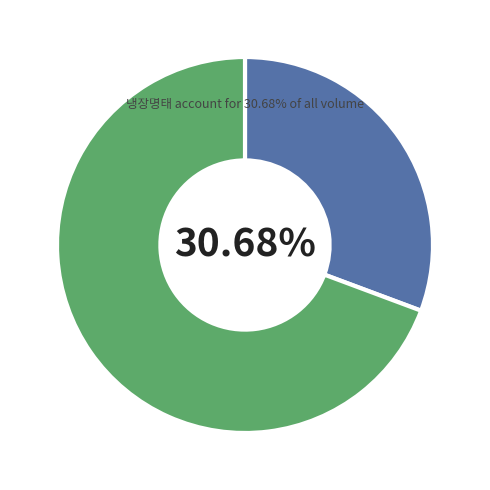

Does any single category account for the majority?

Yes